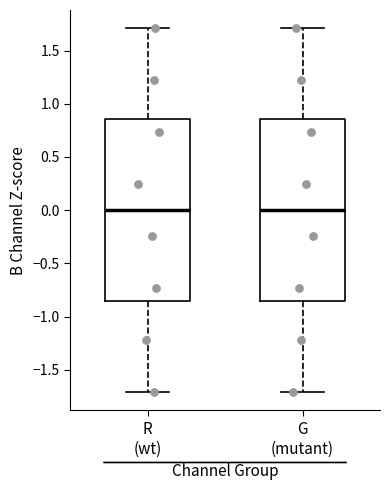

Reading left to right, read every box against the y-axis: the position of its median line, the range the box covers, and the ends of its whiskers. The values are not printed on the chart, so give them approximately, as read against the axis.

R (wt): median 0.00, box -0.85 to 0.85, whiskers -1.70 to 1.70
G (mutant): median 0.00, box -0.85 to 0.85, whiskers -1.70 to 1.70